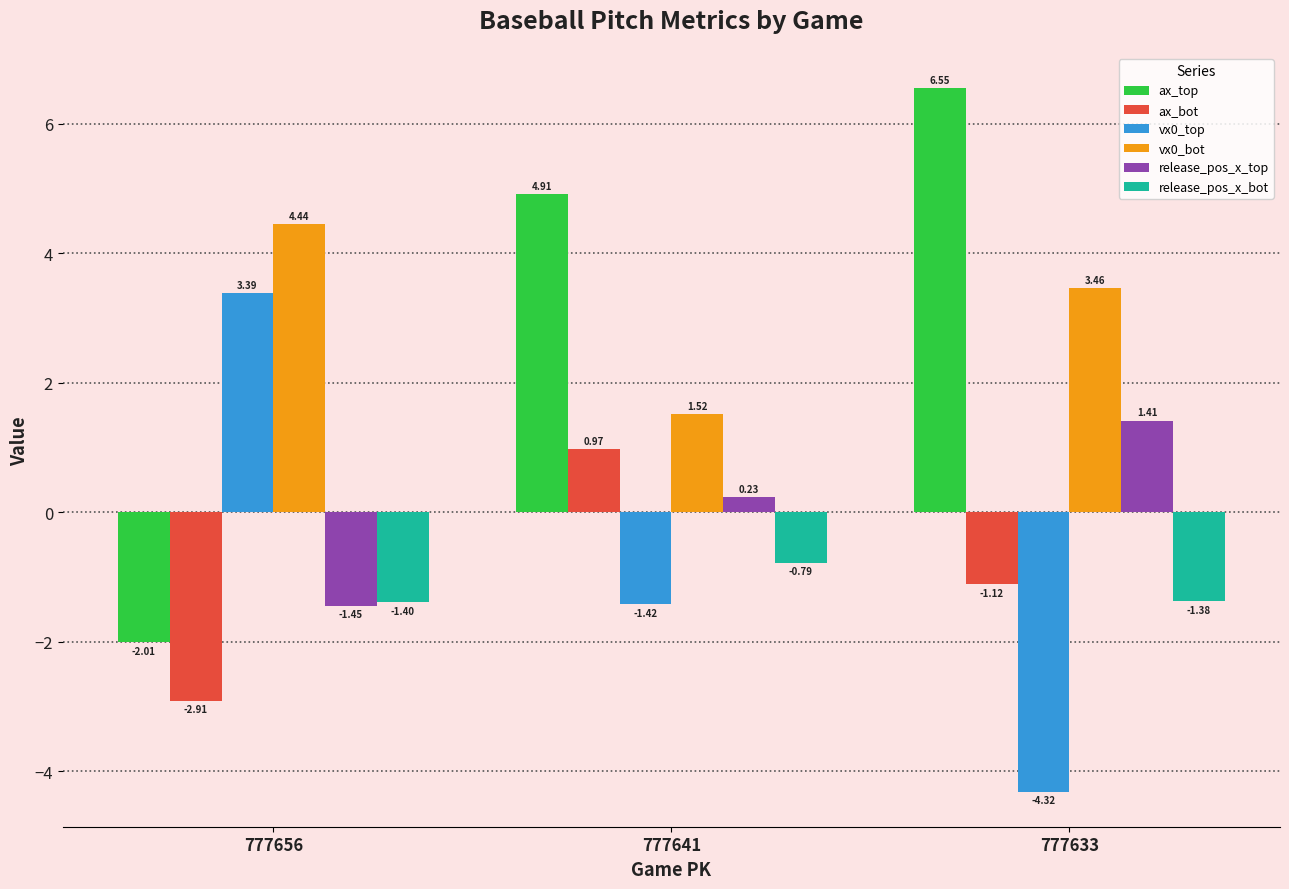

What is the difference between the highest and lowest values at 777641?

6.3